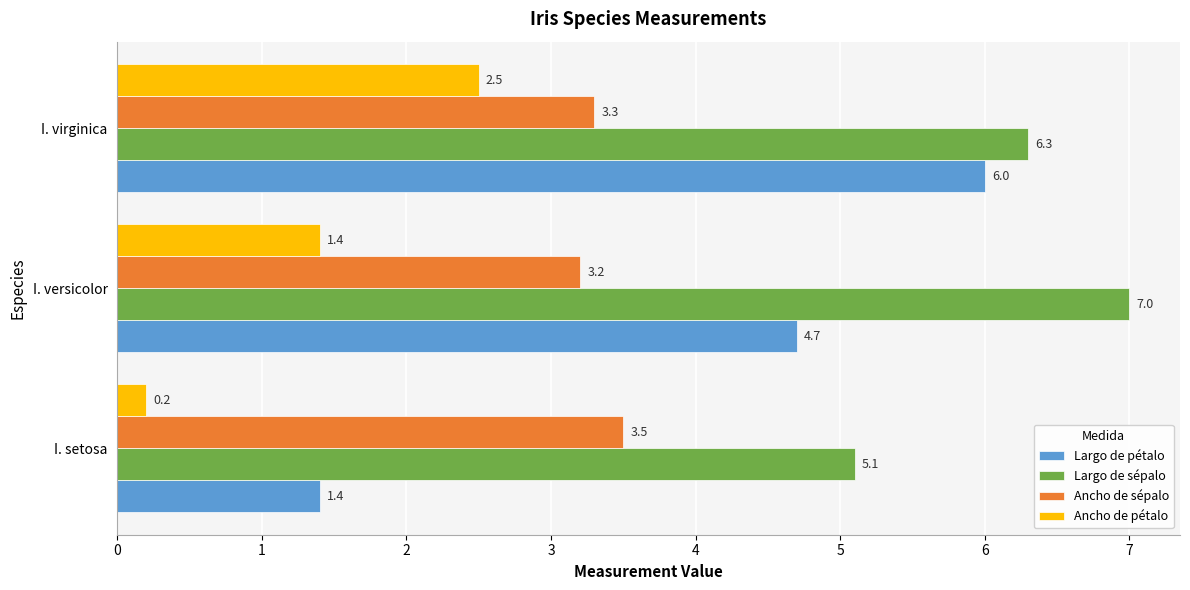

What is the total value across all series at I. setosa?

10.2